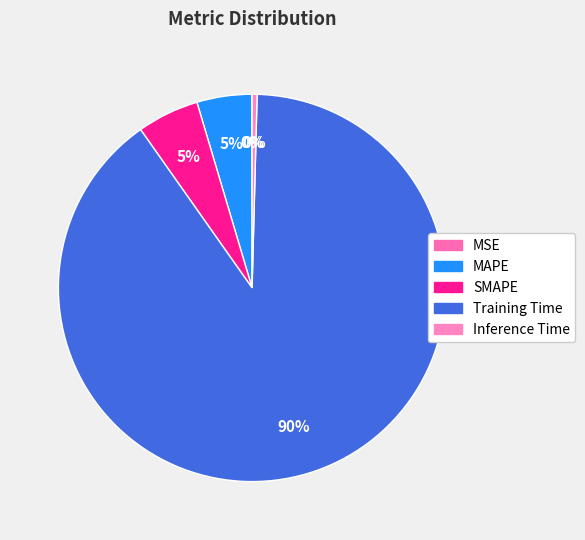

What percentage do MAPE and MSE together represent?

4.6%